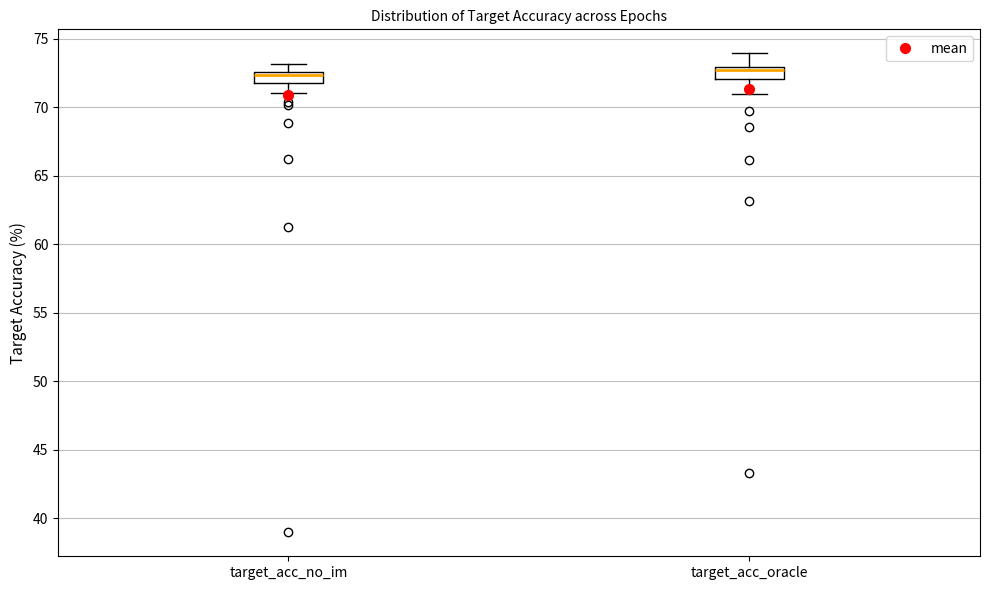

Where is the lower edge of the box for target_acc_oracle on the y-axis? The values are not printed on the chart, so give them approximately, as read against the axis.

72.0